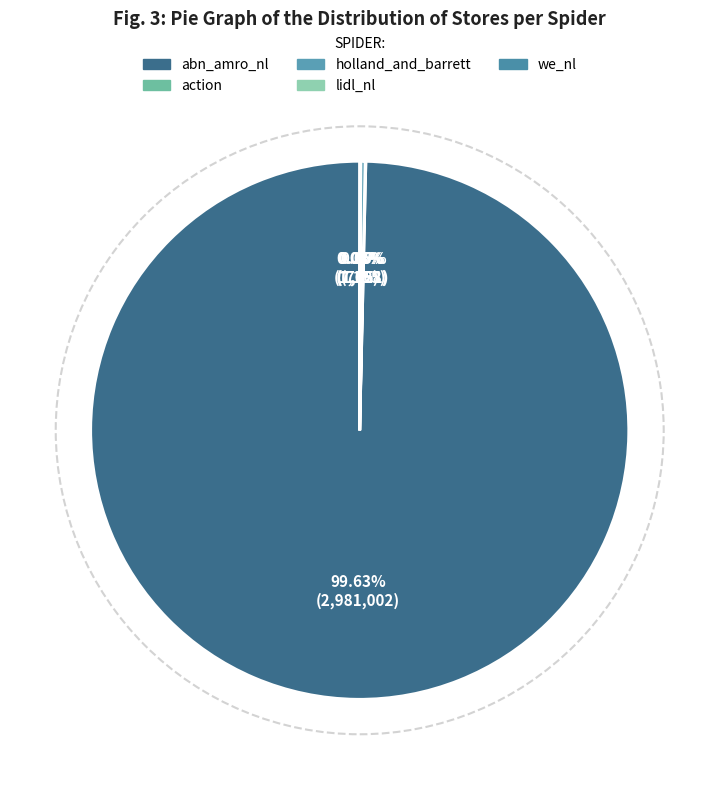

Which category has the smallest portion of the pie?

lidl_nl